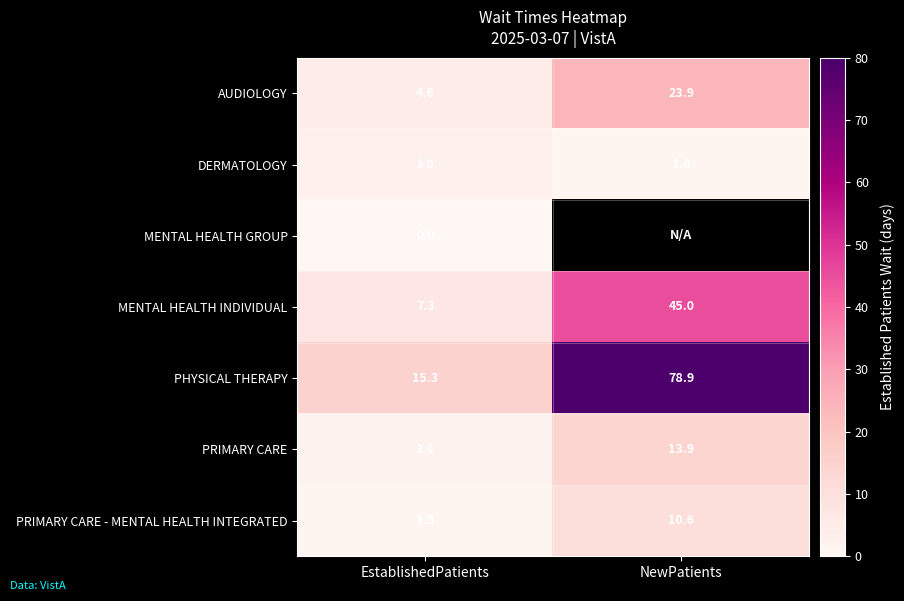

What is the sum of the PHYSICAL THERAPY values at NewPatients and EstablishedPatients?

94.2